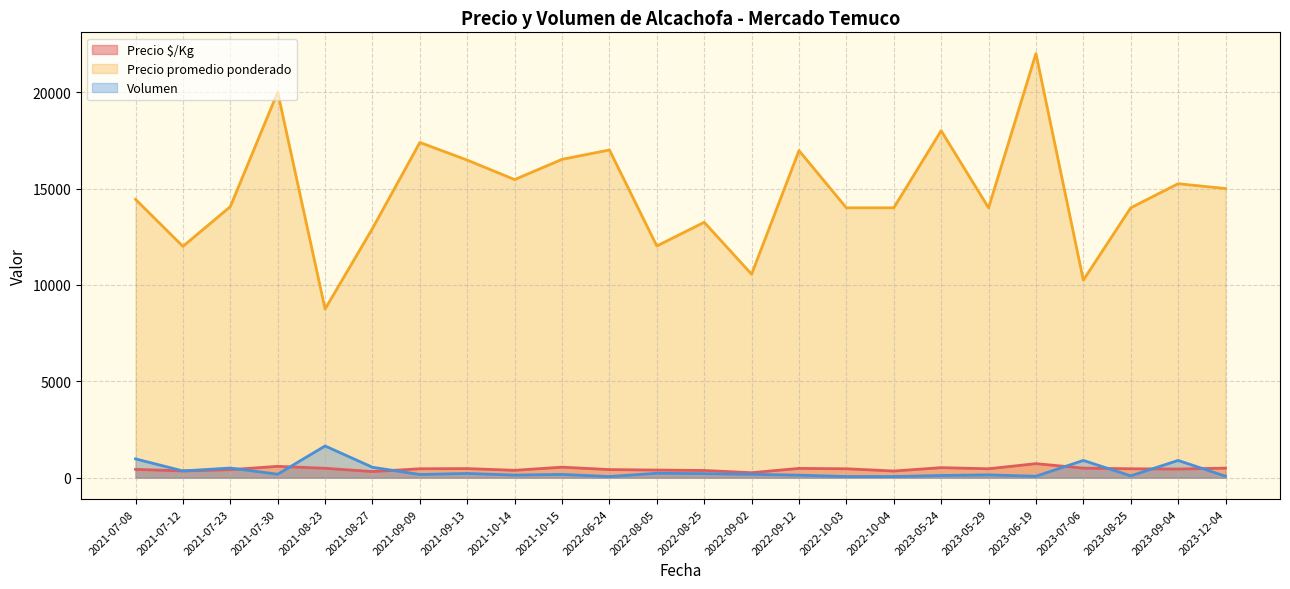

Between 2022-06-24 and 2023-08-25, which series saw the biggest shift?

Precio promedio ponderado